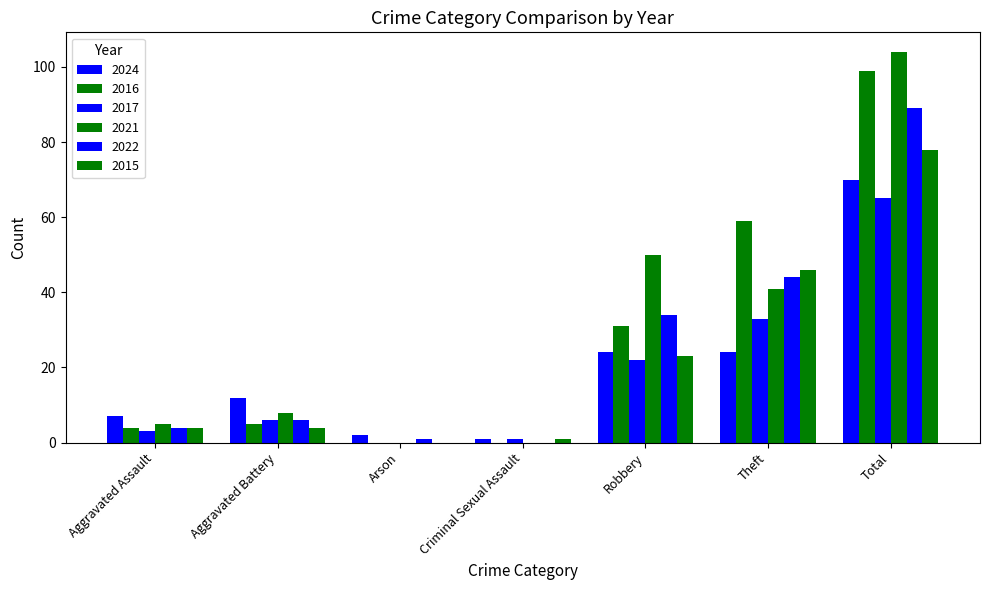

Which has a higher value, Robbery or Aggravated Battery?

Robbery